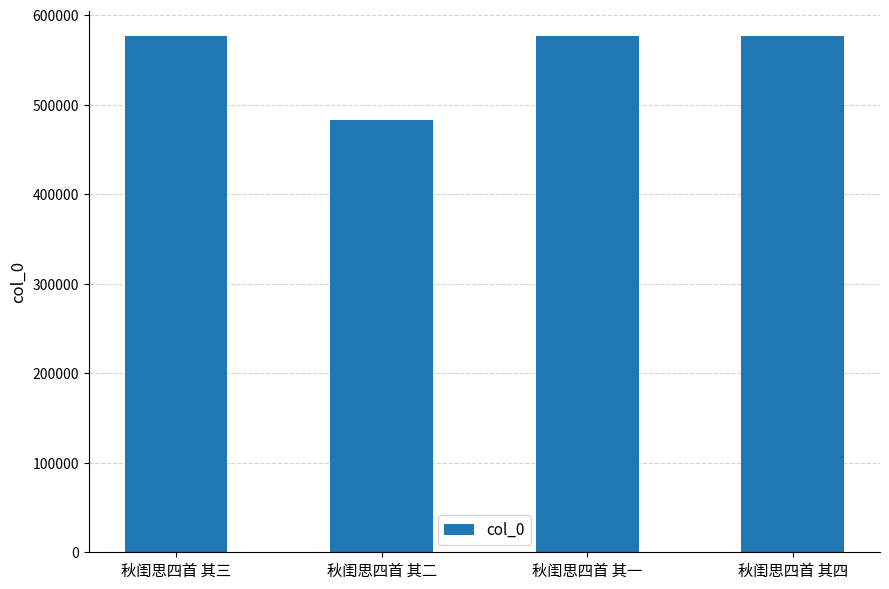

What is the sum of the values at 秋闺思四首 其四 and 秋闺思四首 其一?

1152606